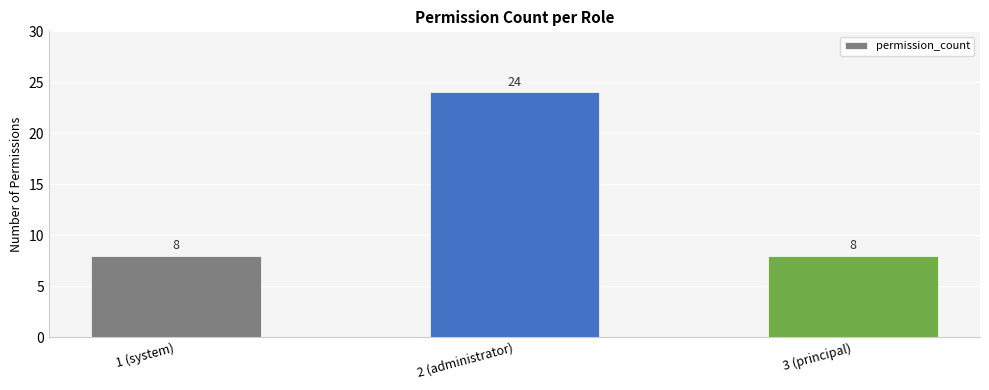

At which category does the chart reach its peak across all series?

2 (administrator)